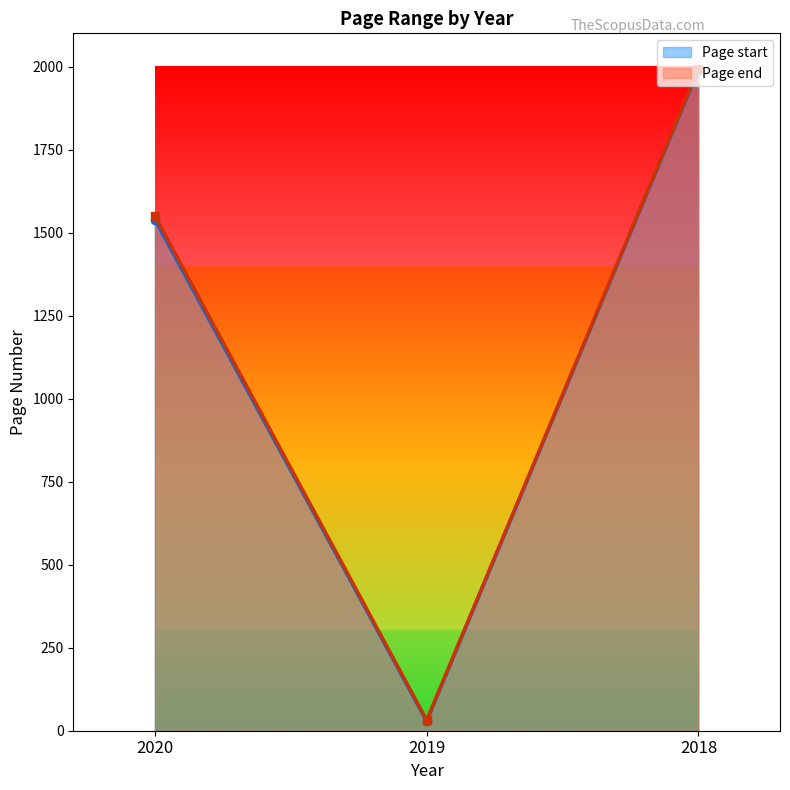

What is the sum of all Page end values?

3576